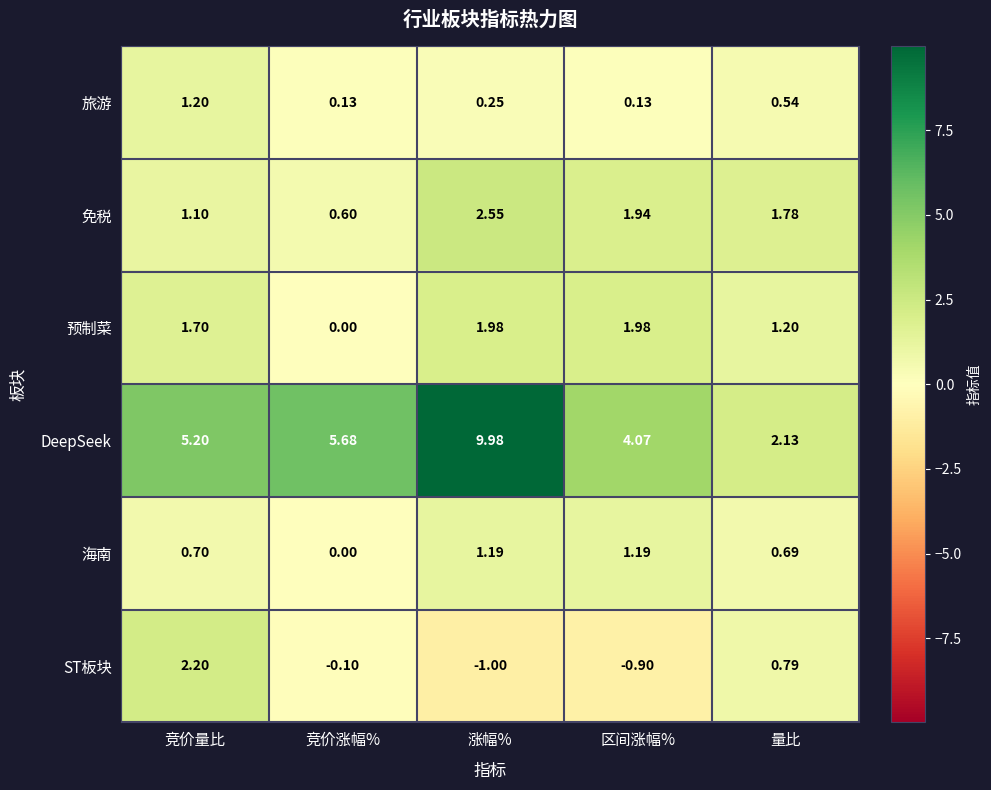

At which label does ST板块 first exceed 0?

竞价量比